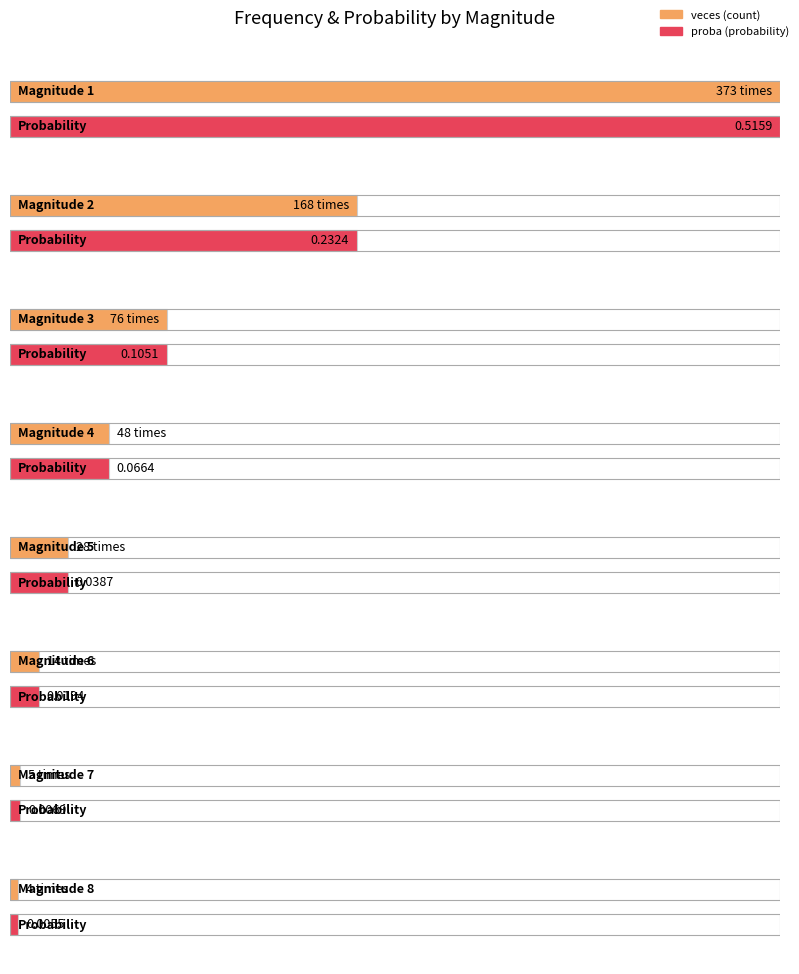

Read the proba value at 1.

0.5